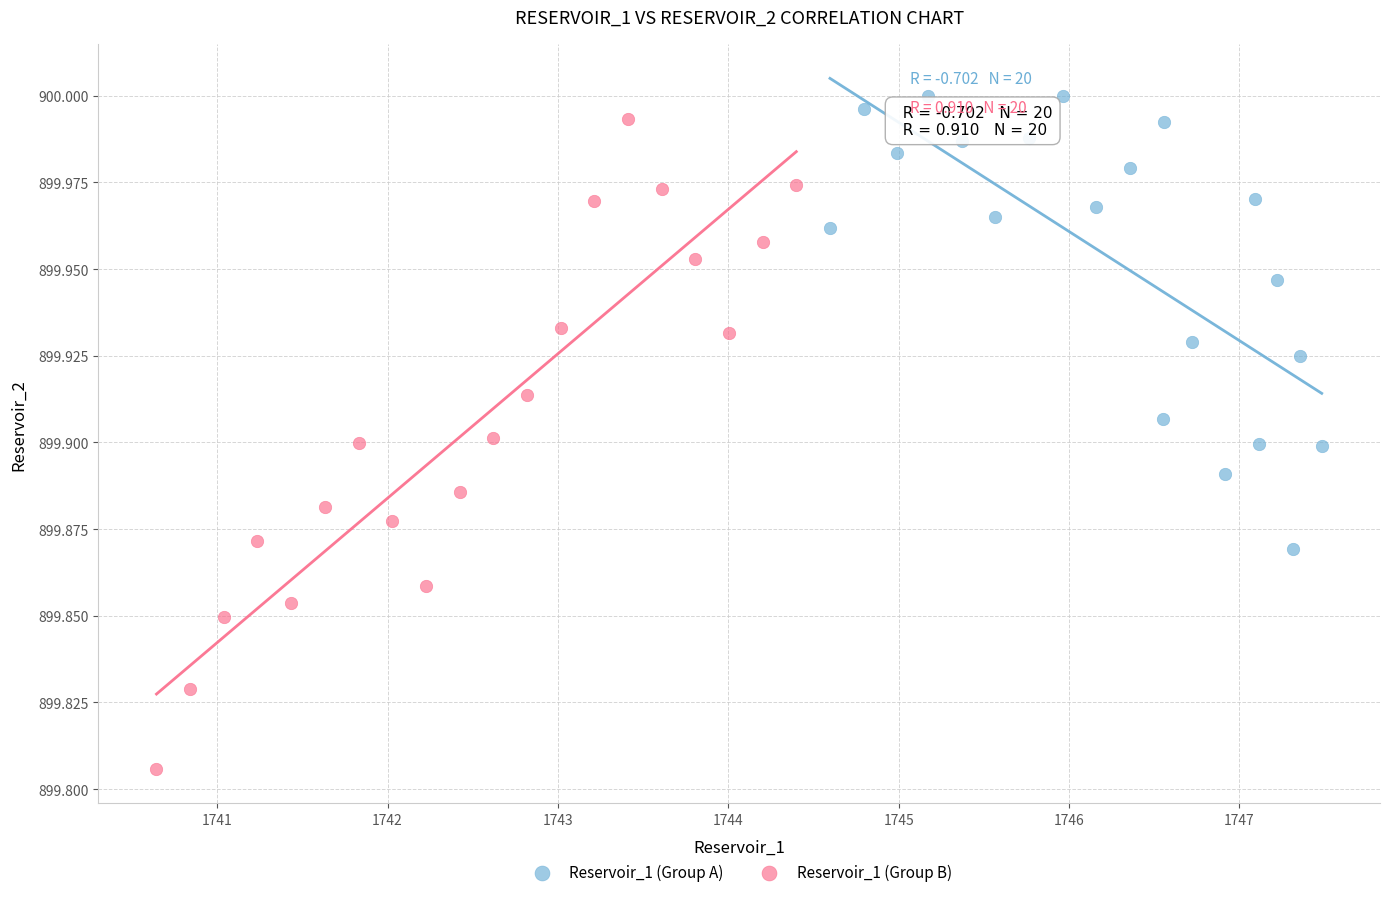

Which series reaches the minimum Y coordinate?

Reservoir_1 (Group B)